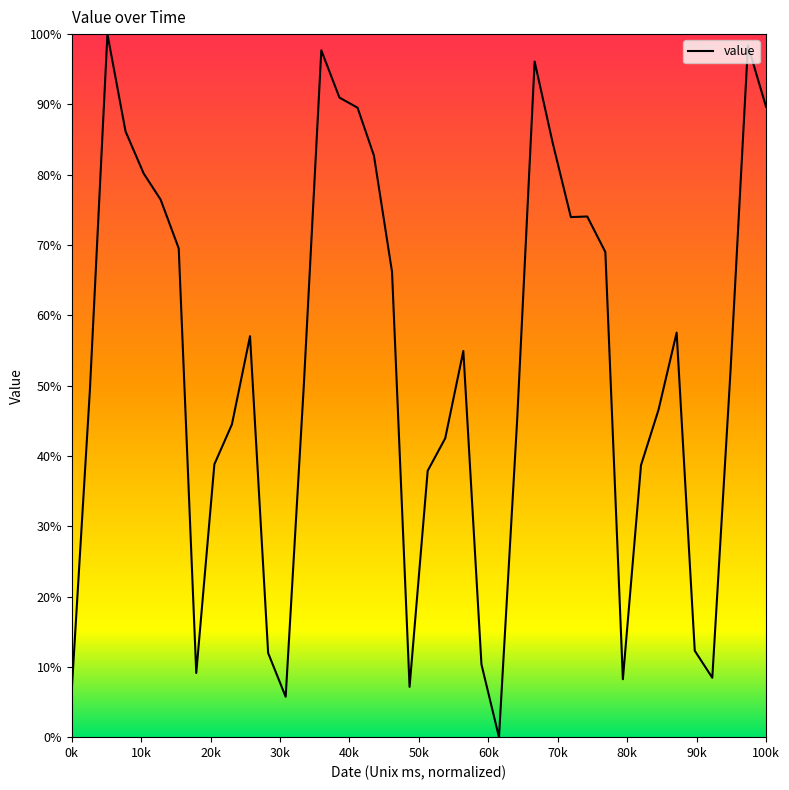

What is the difference between the maximum and minimum values?

100.0